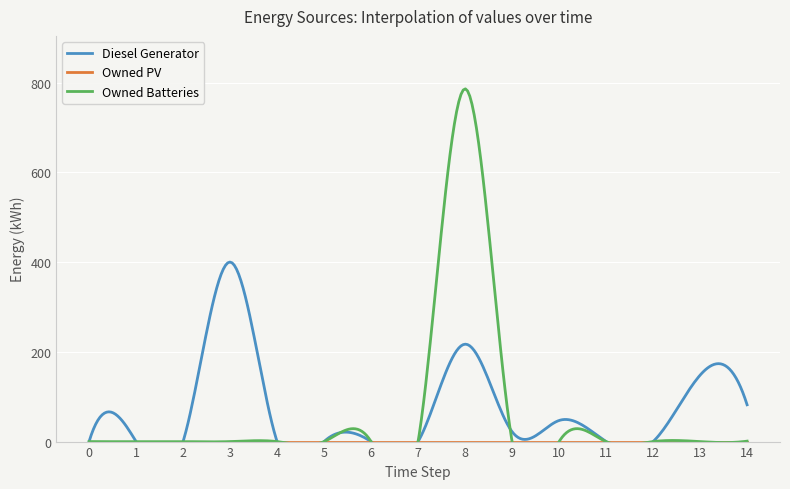

At how many categories does at least one series exceed 386?

2